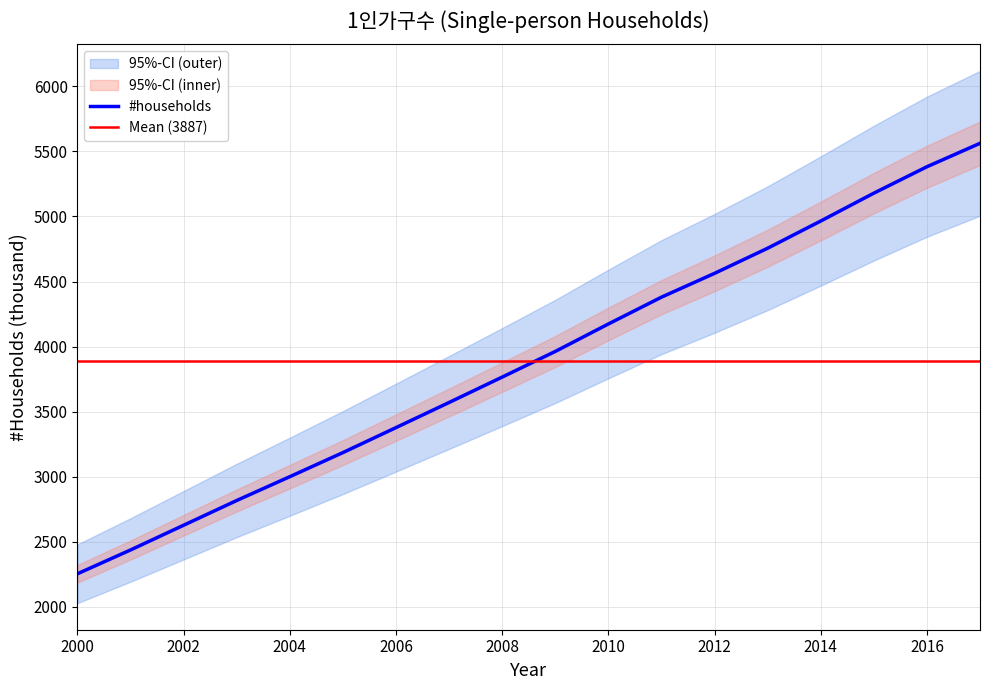

Reading left to right, what are all the values shown in this chart?

2255	2438	2628	2818	3001	3186	3378	3571	3766	3963	4174	4380	4563	4756	4965	5179	5382	5562